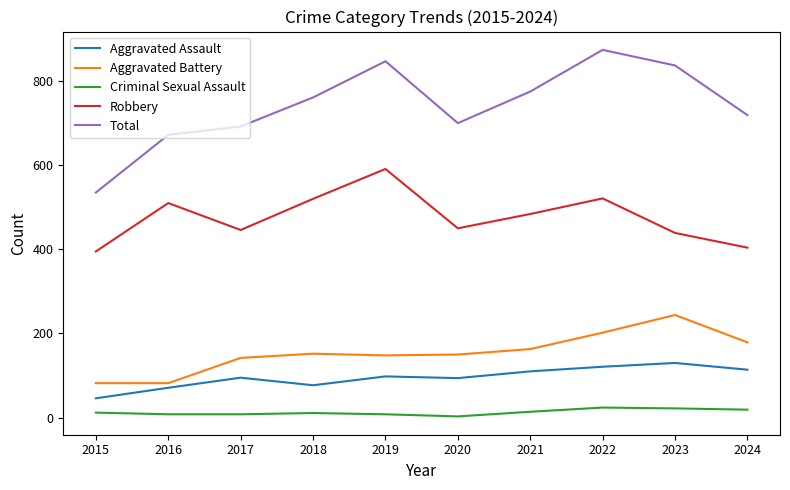

What is the total value across all series at 2020?

1397